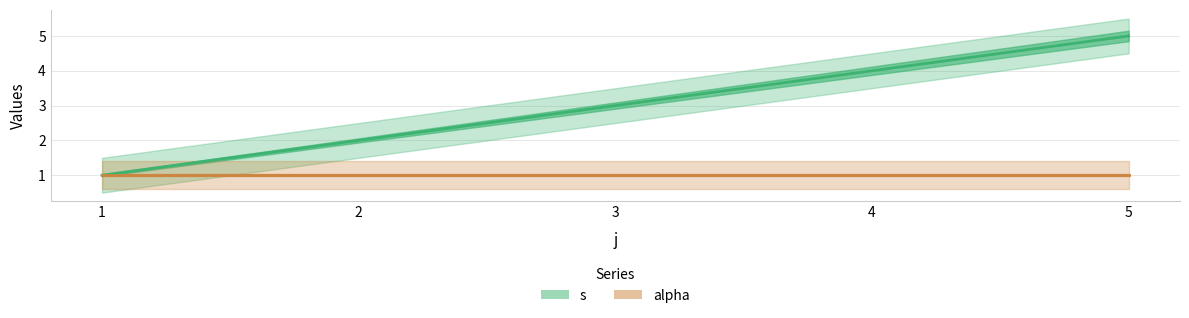

At how many categories does at least one series exceed 3?

2